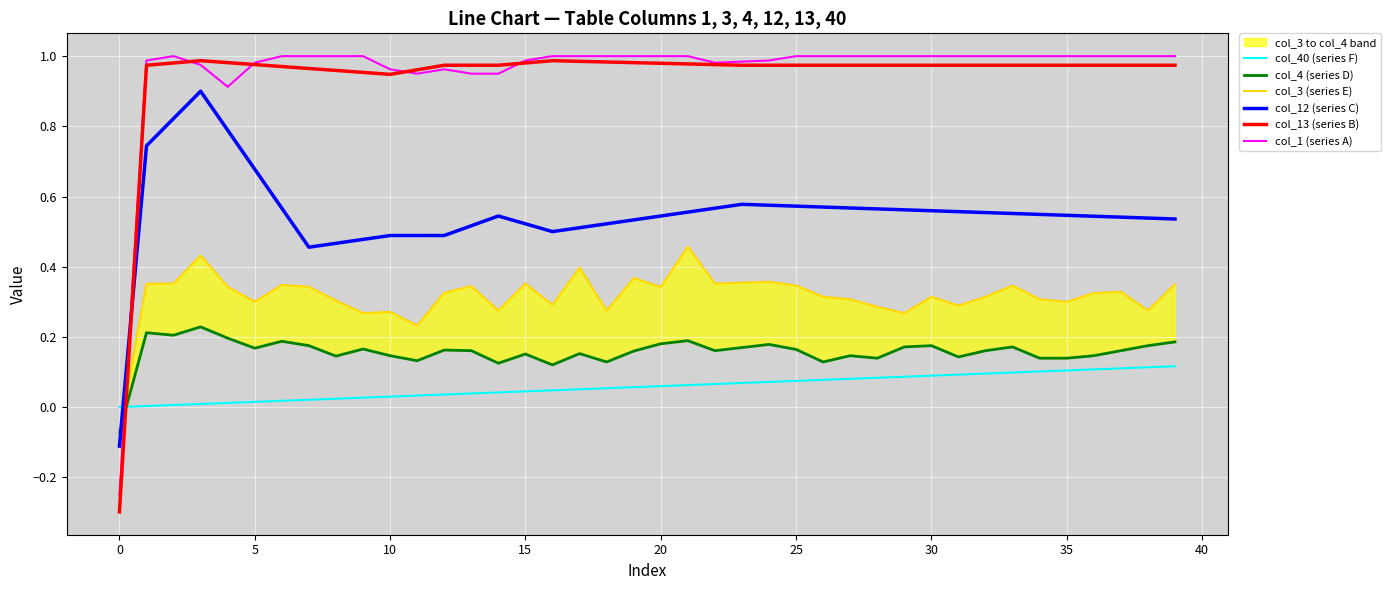

What is the approximate value of col_12 (series C) at 12?

0.5